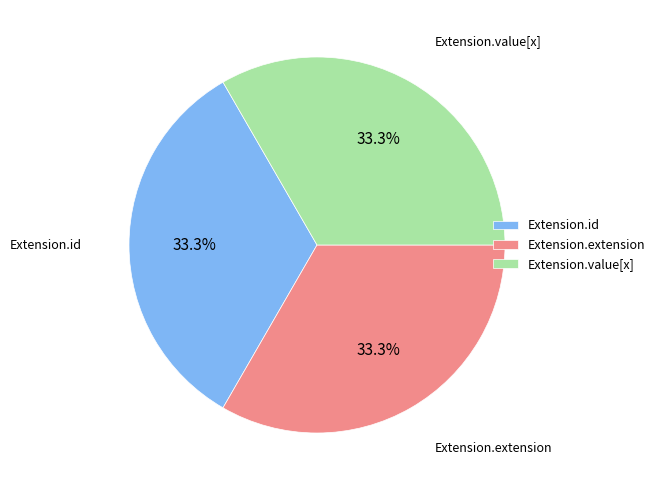

What is the ratio of the value at Extension.value[x] to the value at Extension.id?

1.0